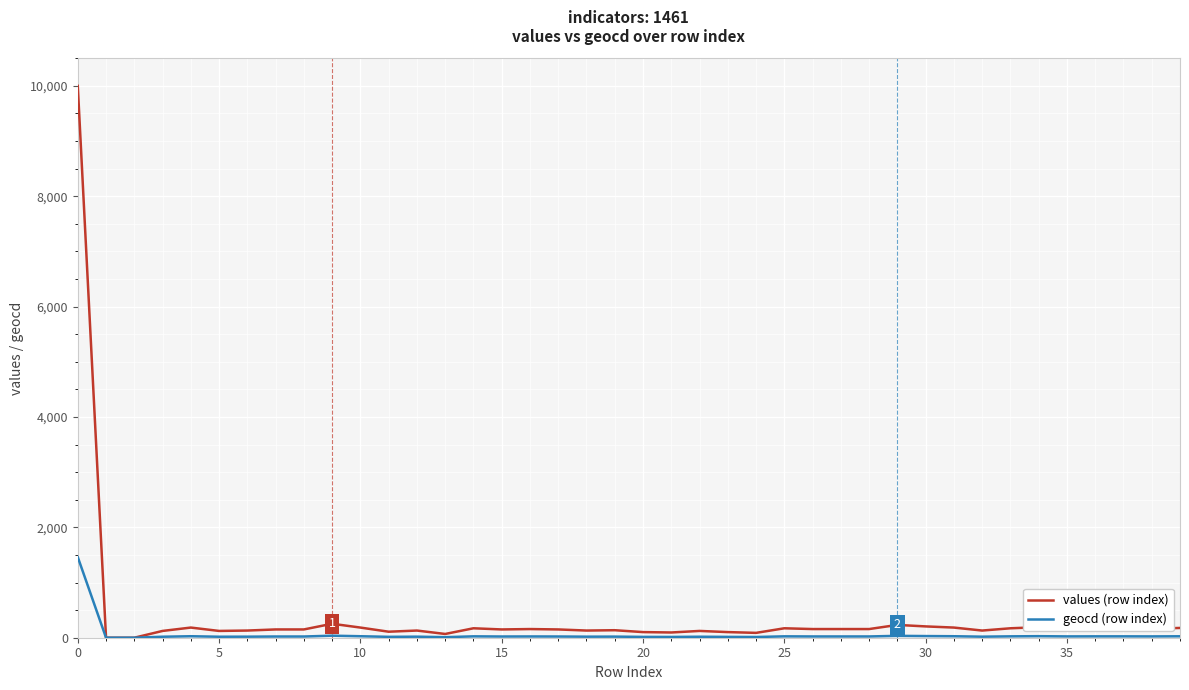

What is the highest value of the geocd (row index) series?

1461